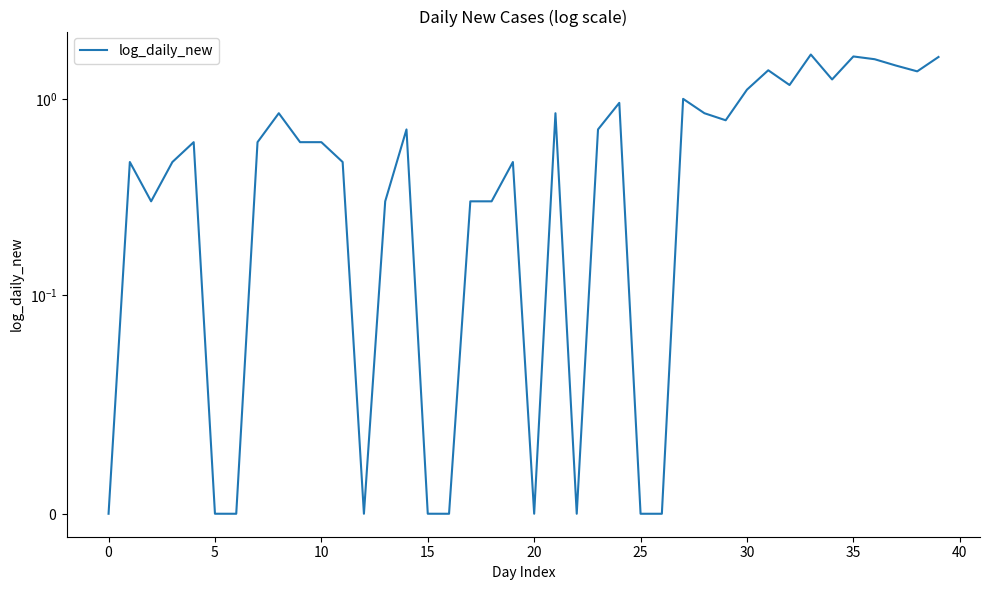

What is the sum of the values at 21 and 25?

0.8